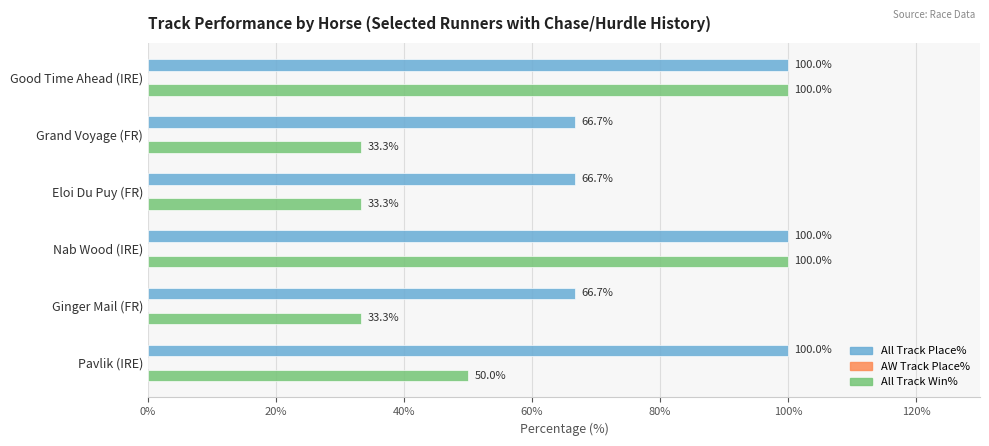

What is the sum of the All Track Place% values at Eloi Du Puy (FR) and Pavlik (IRE)?

166.7